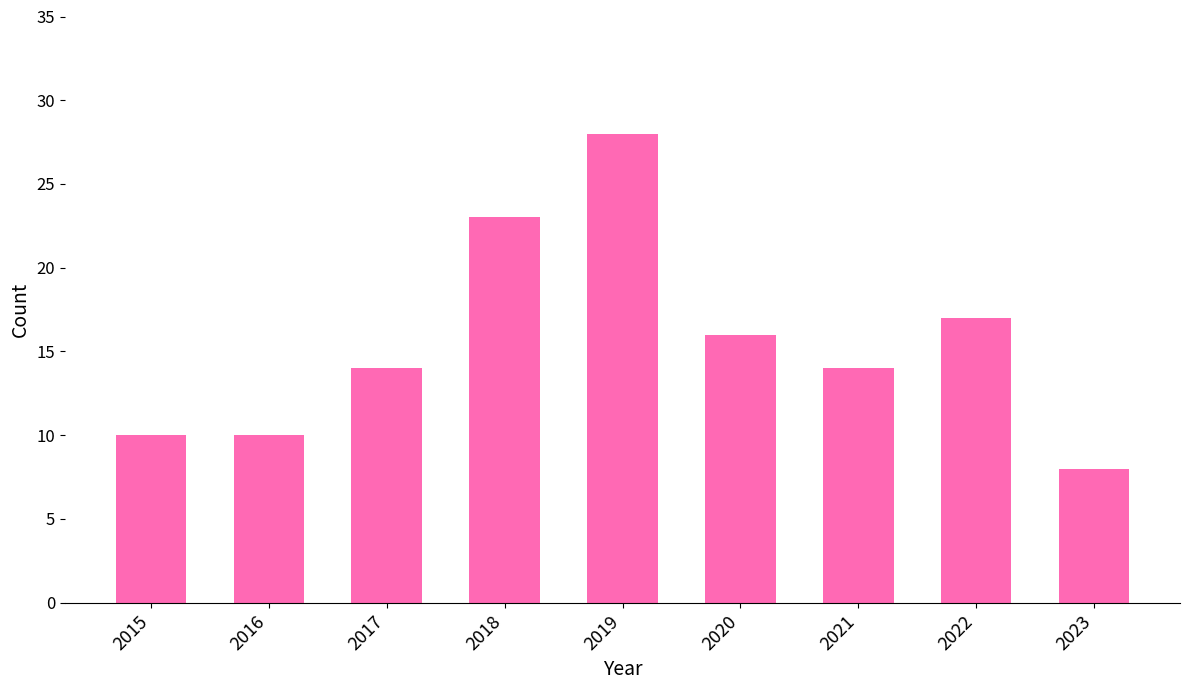

What is the value of the 1st bar from the left?

10